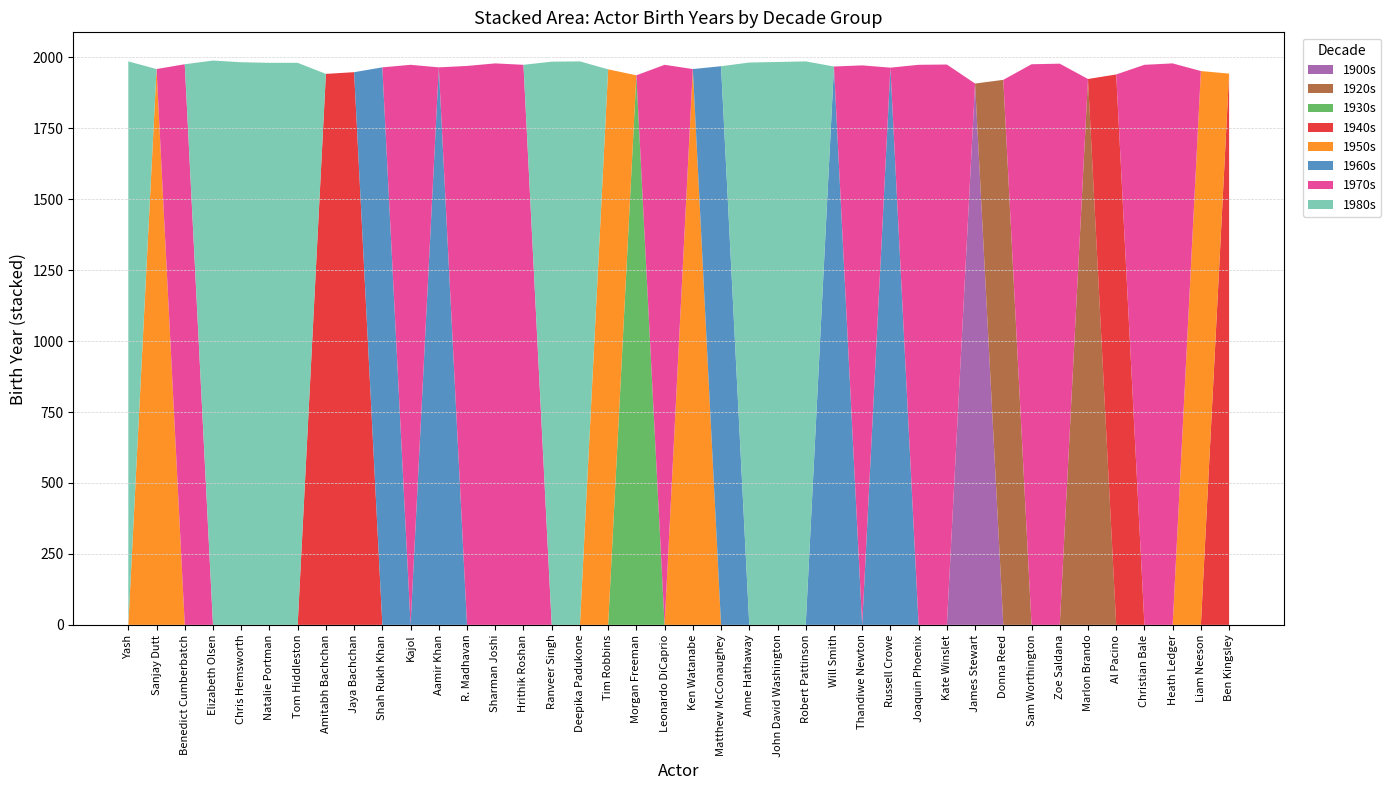

The value of 1900s at Kajol is 0. True or false?

True